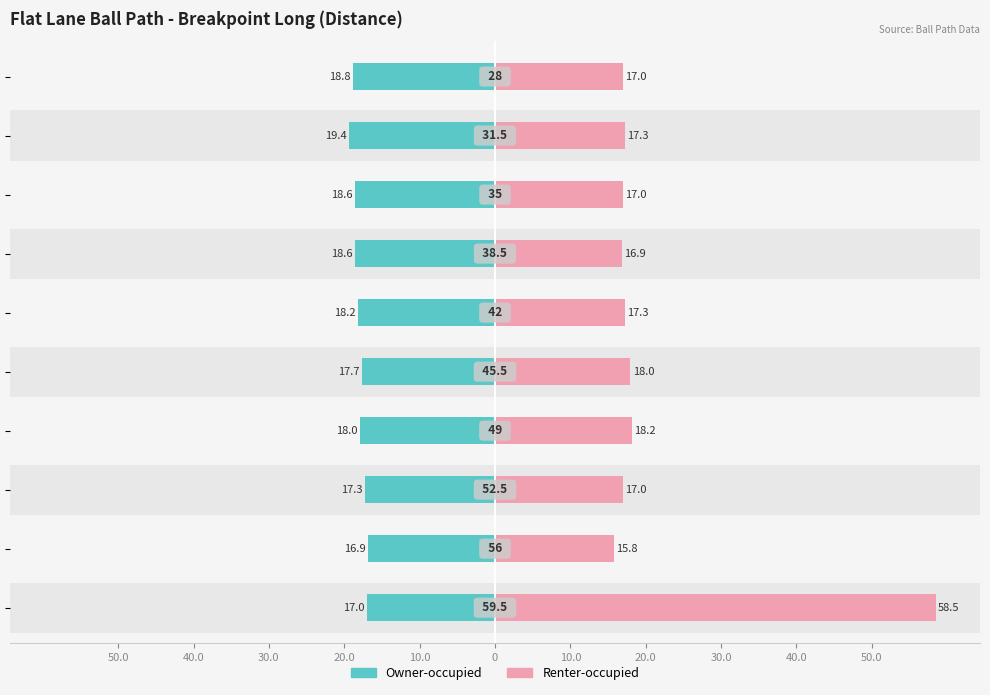

At 30.0, list the series in order from largest to smallest.

Renter-occupied, Owner-occupied